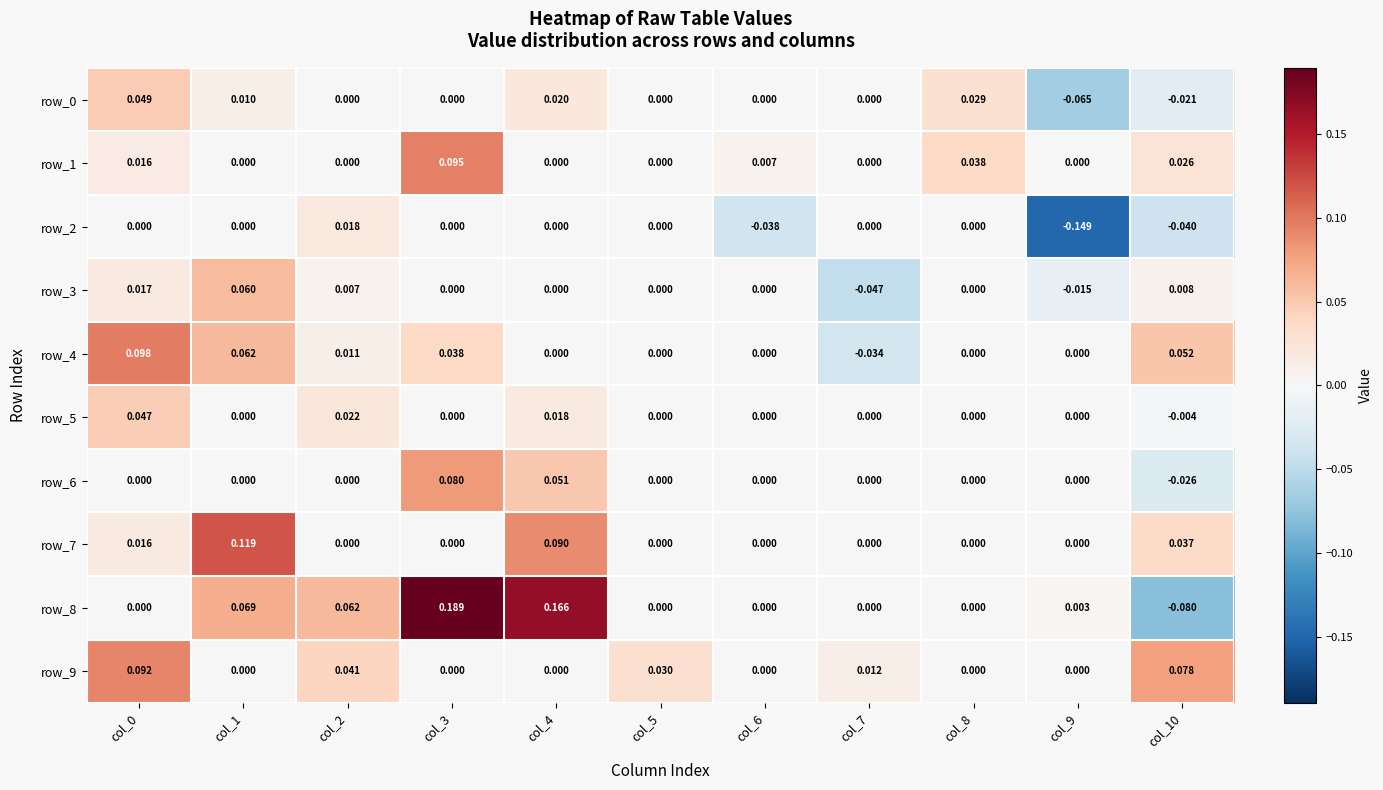

Between col_0 and col_6, which series saw the biggest shift?

row_4